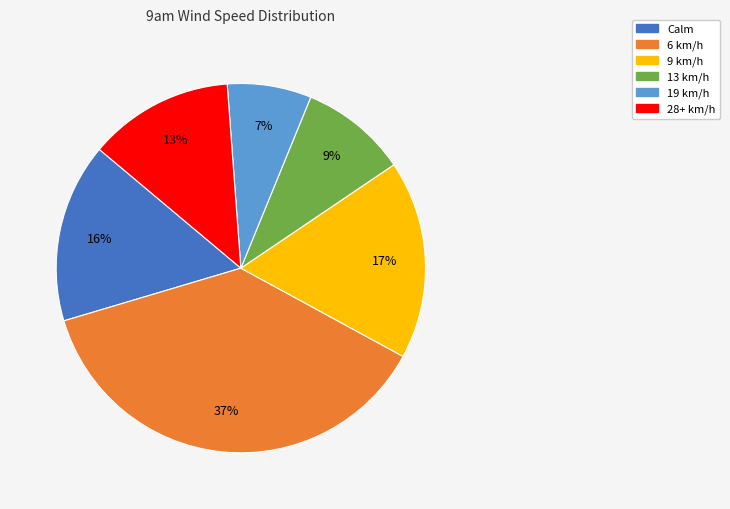

Is there any slice that represents more than half of the pie?

No